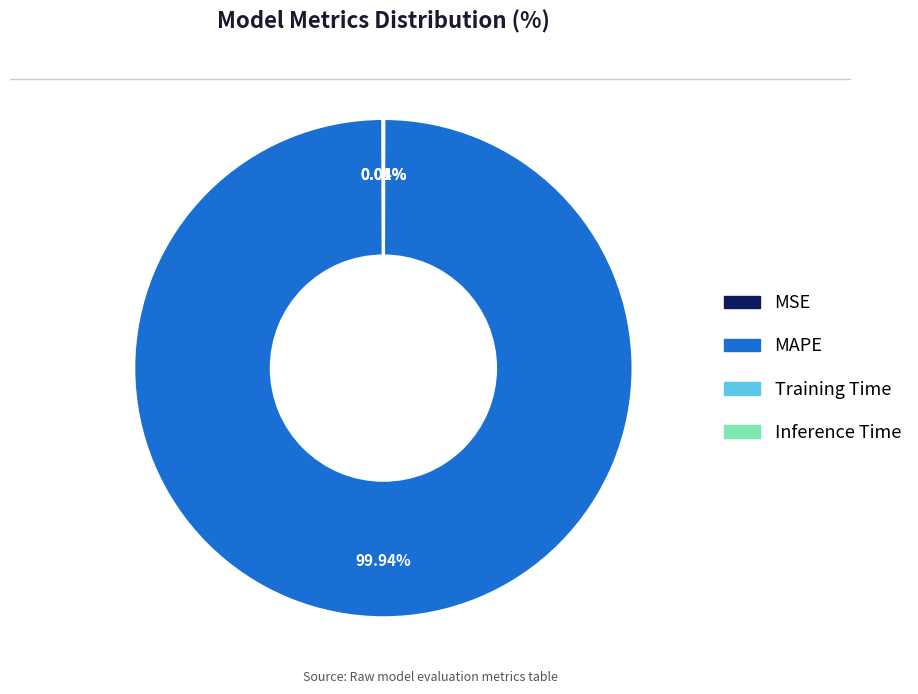

Which category accounts for the majority?

MAPE